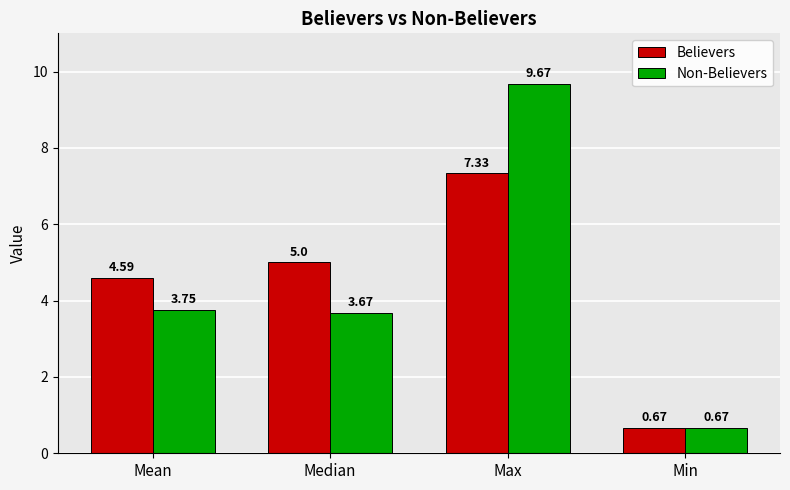

What position from the right is Mean?

4